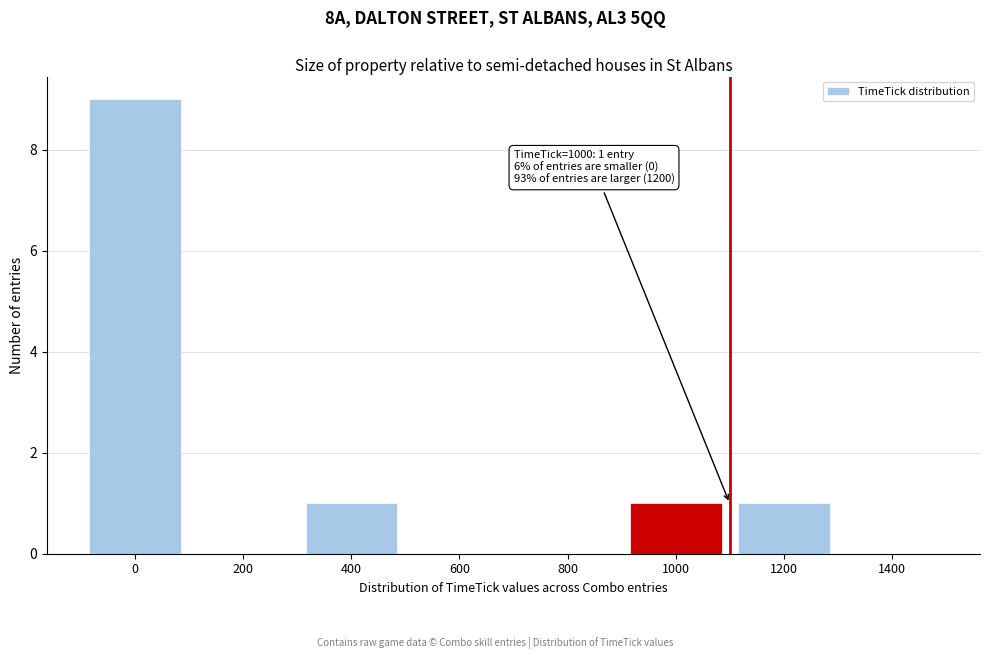

Reading right to left, transcribe all the data shown in this chart.

1400=0	1200=1	1000=1	800=0	600=0	400=1	200=0	0=9